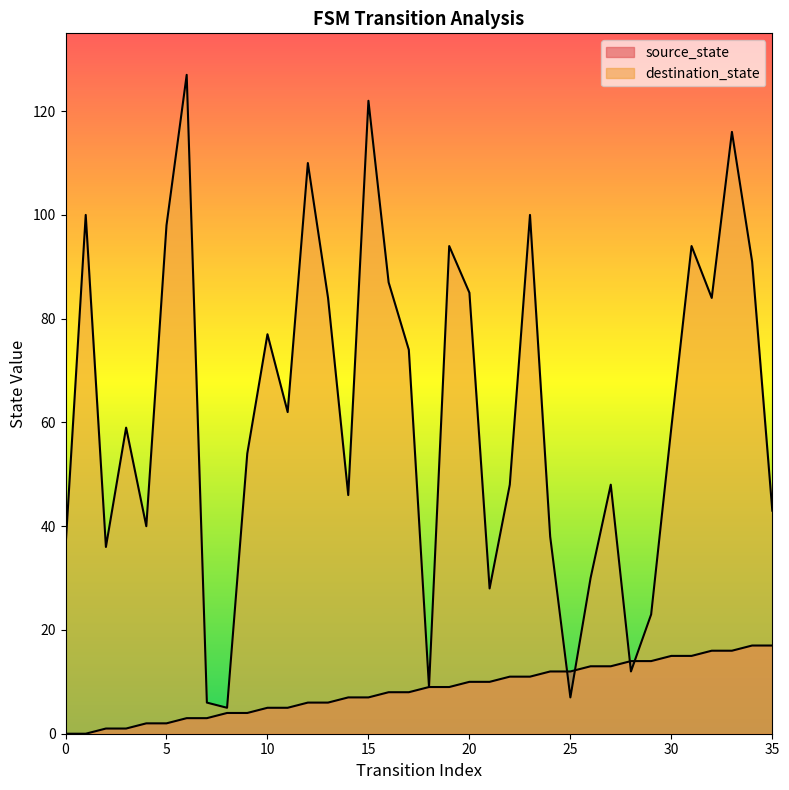

Rank the series at 8 from highest to lowest value.

destination_state, source_state